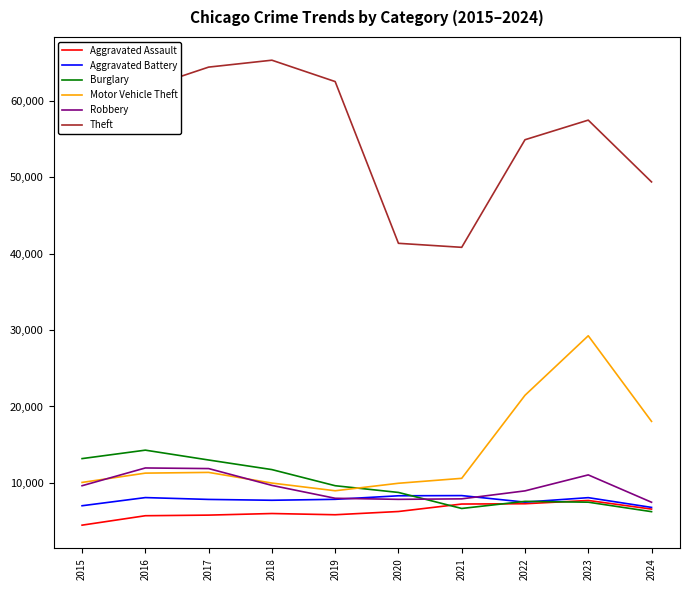

Between 2017 and 2024, which series saw the biggest shift?

Theft